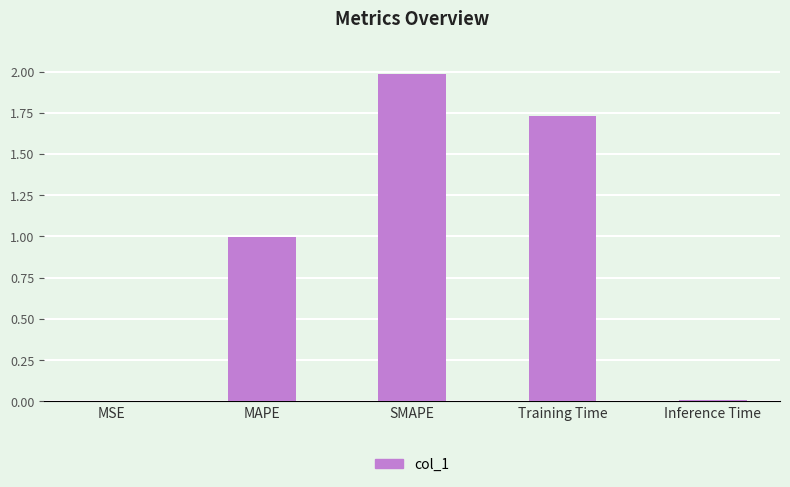

Count the number of data series in this chart.

1